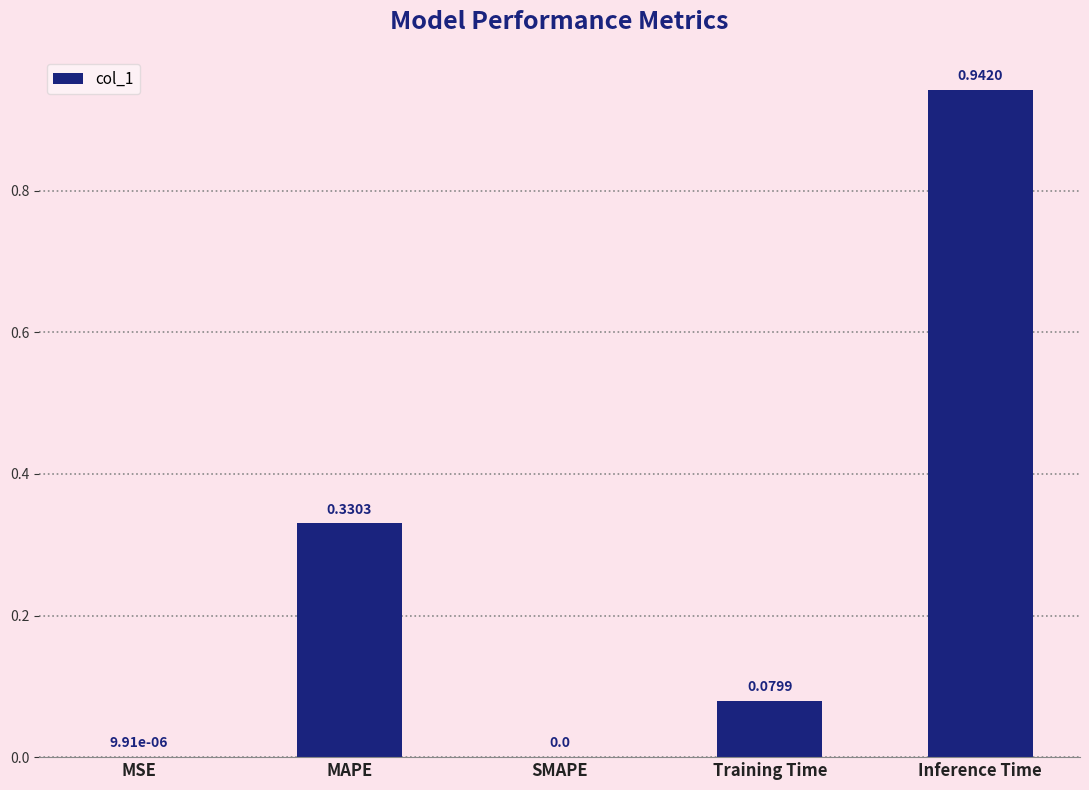

What is the change in value from MAPE to SMAPE?

-0.3